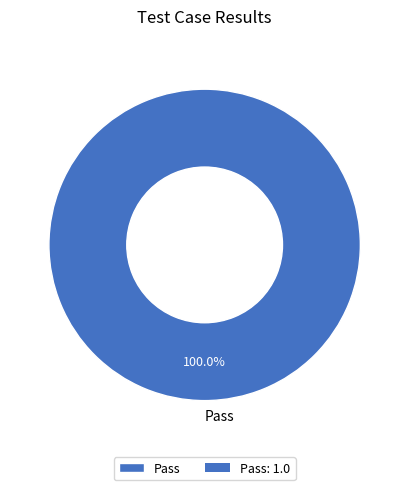

Rank the categories by value from highest to lowest.

Pass